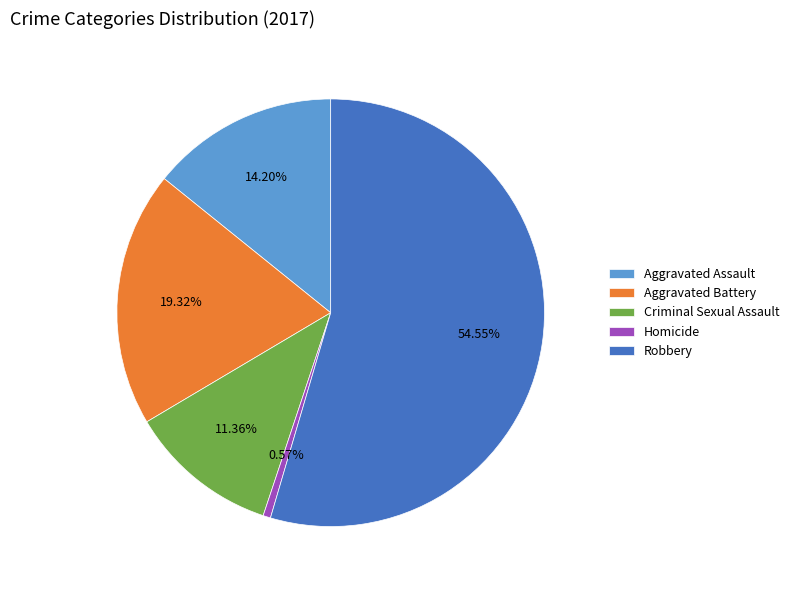

Does Robbery account for over 50% of the chart?

Yes